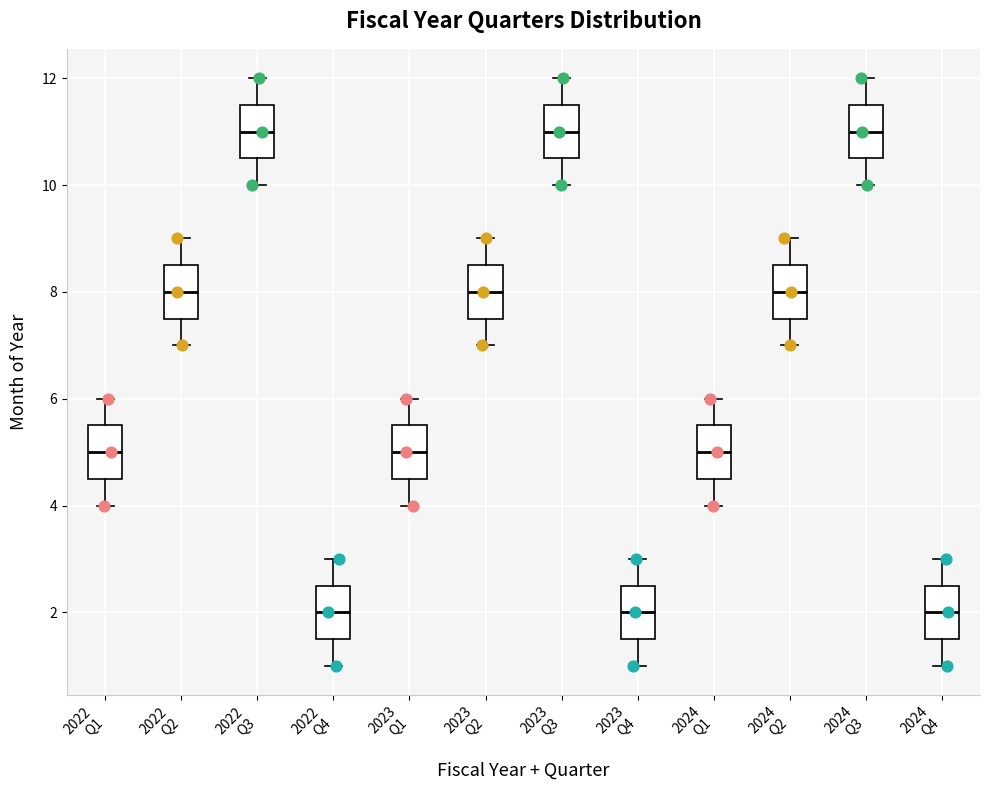

Where does the lower whisker of the box for 2024 Q4 end on the y-axis? The values are not printed on the chart, so give them approximately, as read against the axis.

1.0